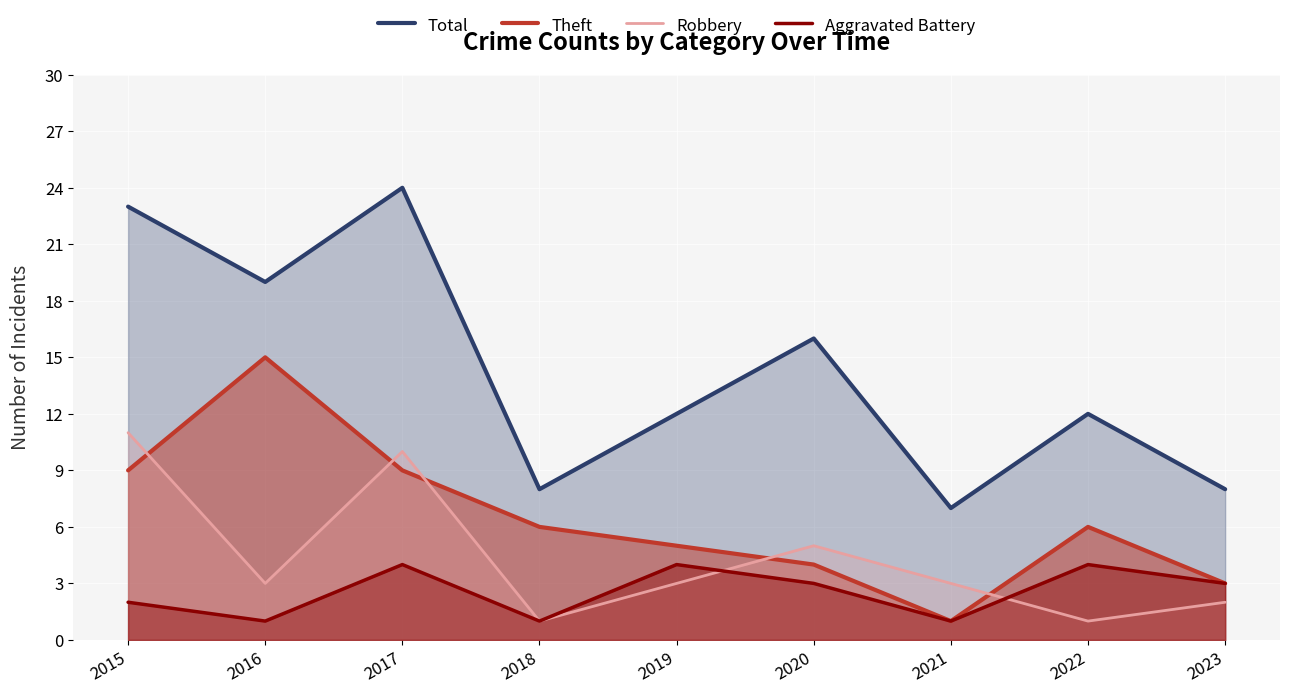

In Robbery, how many points are higher than both neighbors (excluding endpoints)?

2